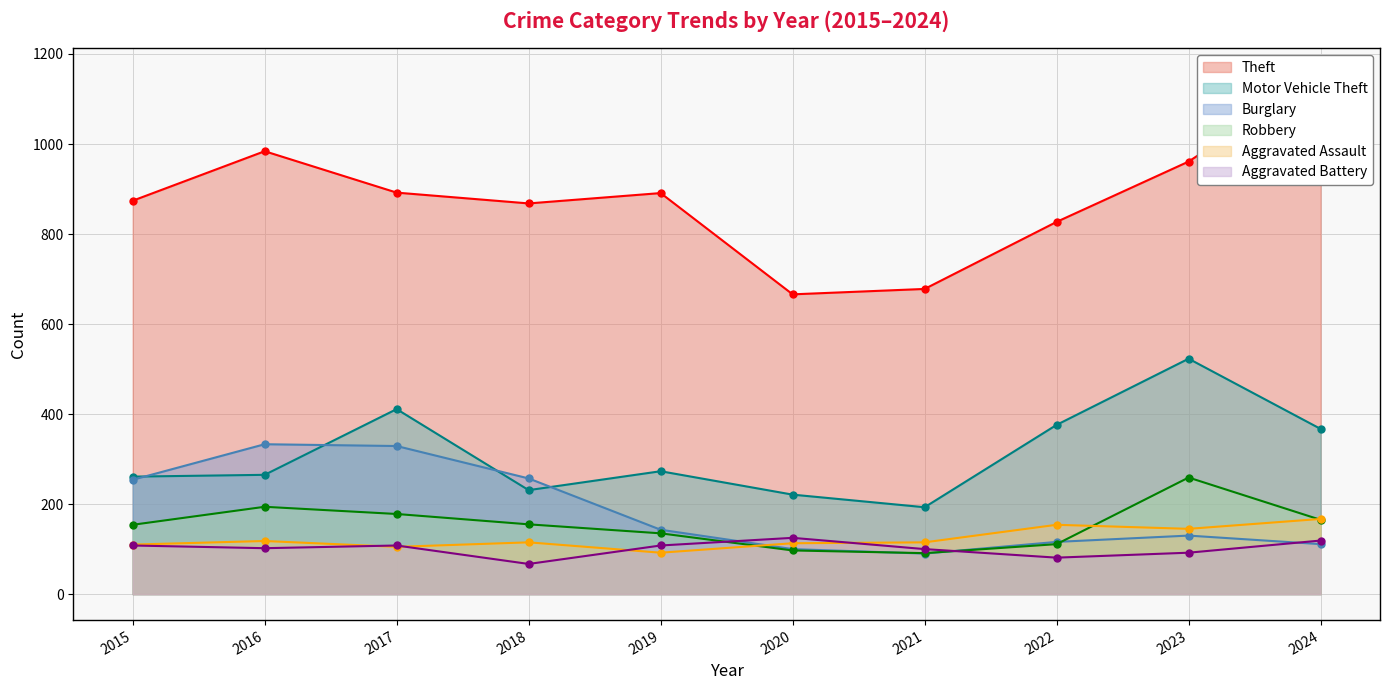

Where is Robbery nearest to the value 175?

2017